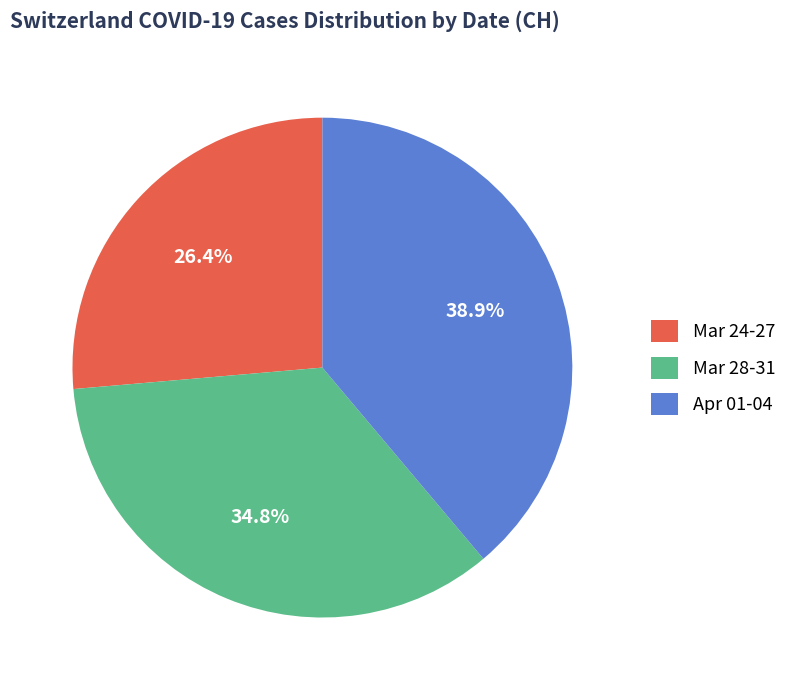

Approximately how many times larger is the value at Mar 24-27 compared to Apr 01-04?

0.7